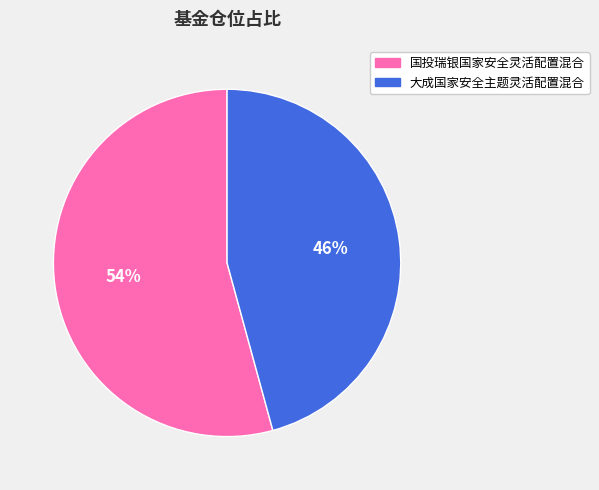

Between 大成国家安全主题灵活配置混合 and 国投瑞银国家安全灵活配置混合, which is larger?

国投瑞银国家安全灵活配置混合